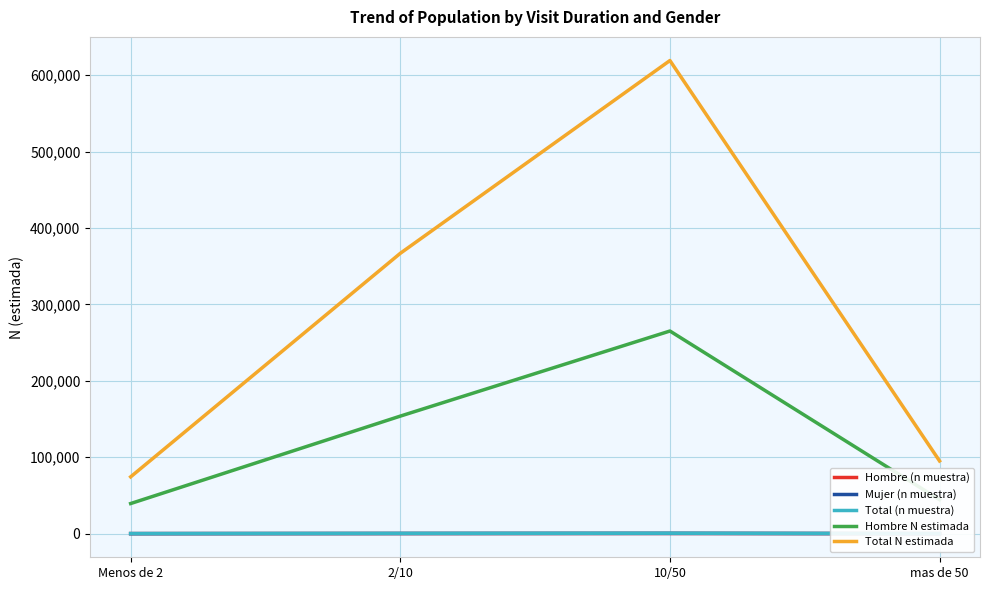

Between 10/50 and mas de 50, which series saw the biggest shift?

Total N estimada